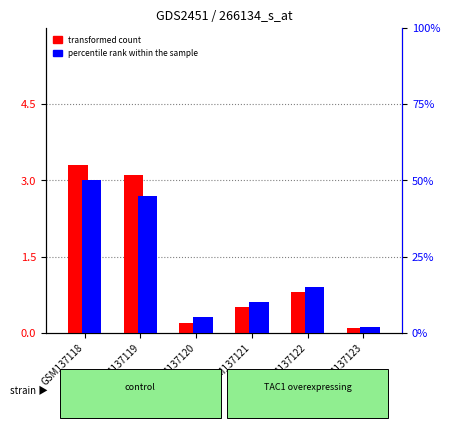

The transformed count series shows 0.7 at GSM137121. True or false?

False